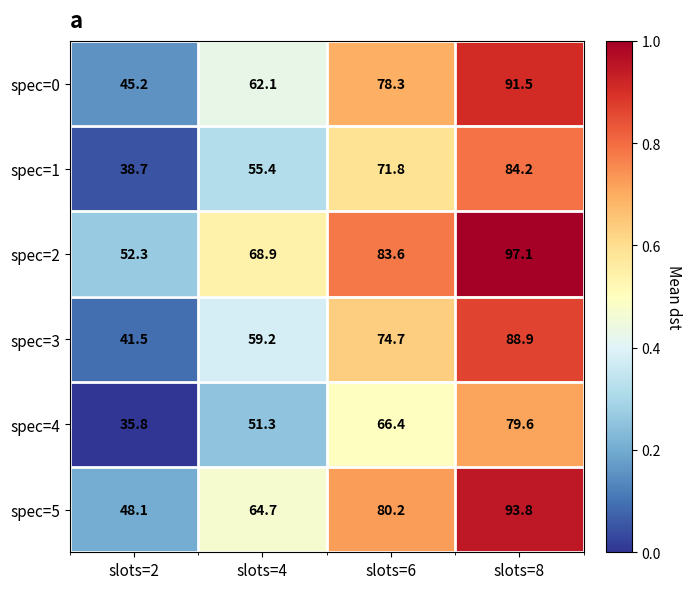

The spec=5 series shows 31.0 at slots=4. True or false?

False